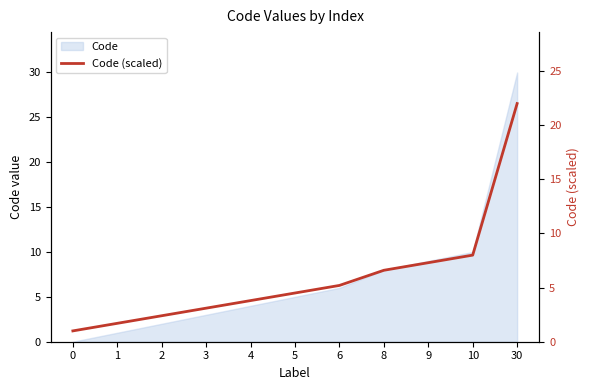

What is the ratio of the value at 6 to the value at 3?

1.7